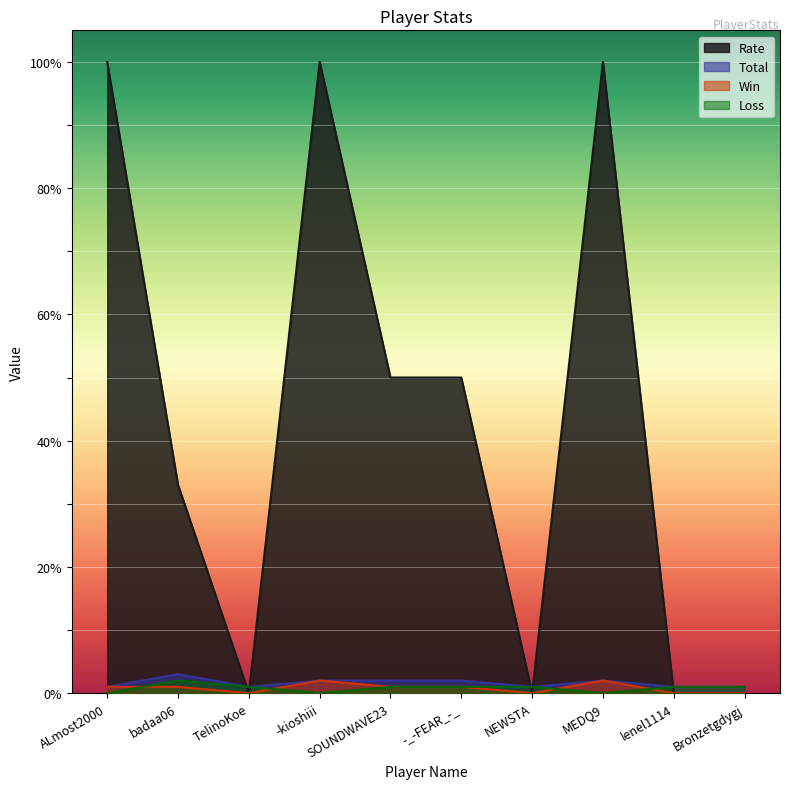

True or false: Rate and Win intersect in this chart.

False